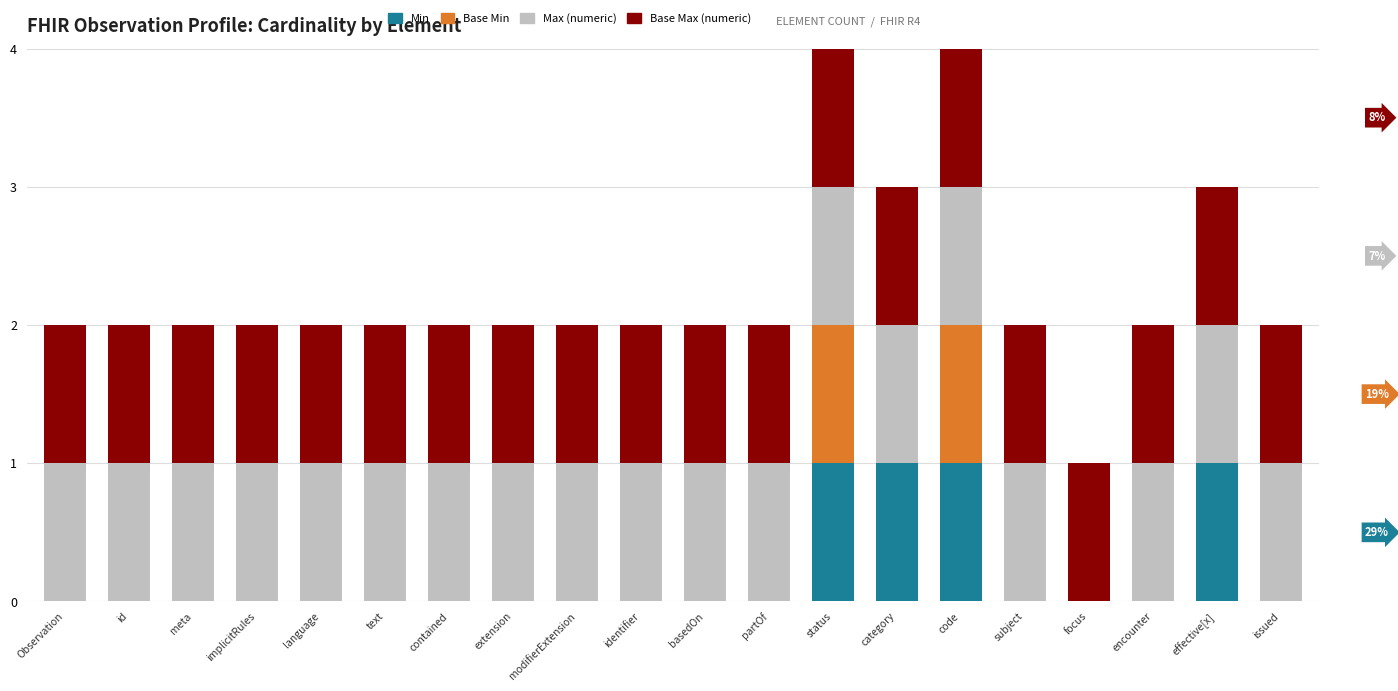

How many series are shown in this chart?

4